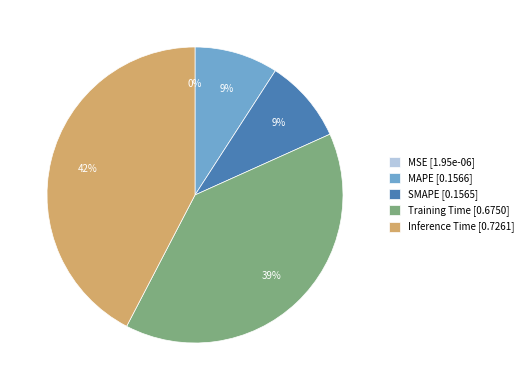

Is there any slice that represents more than half of the pie?

No